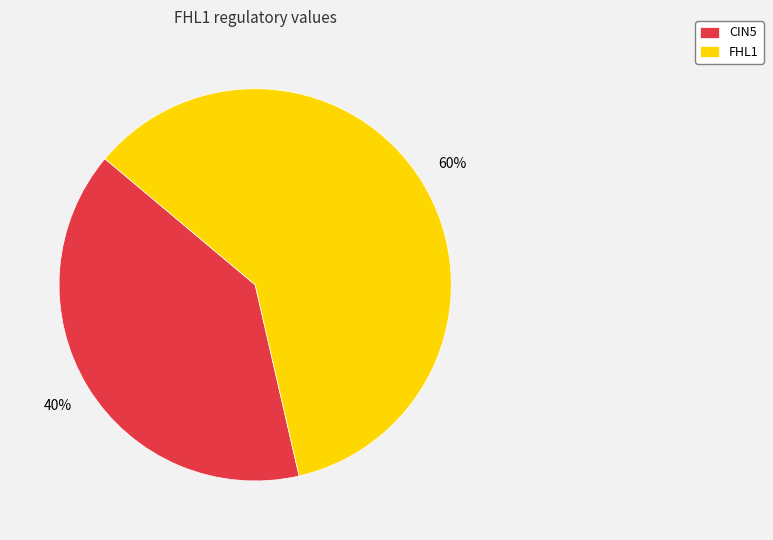

Is it true that CIN5 is 47% of the pie?

False